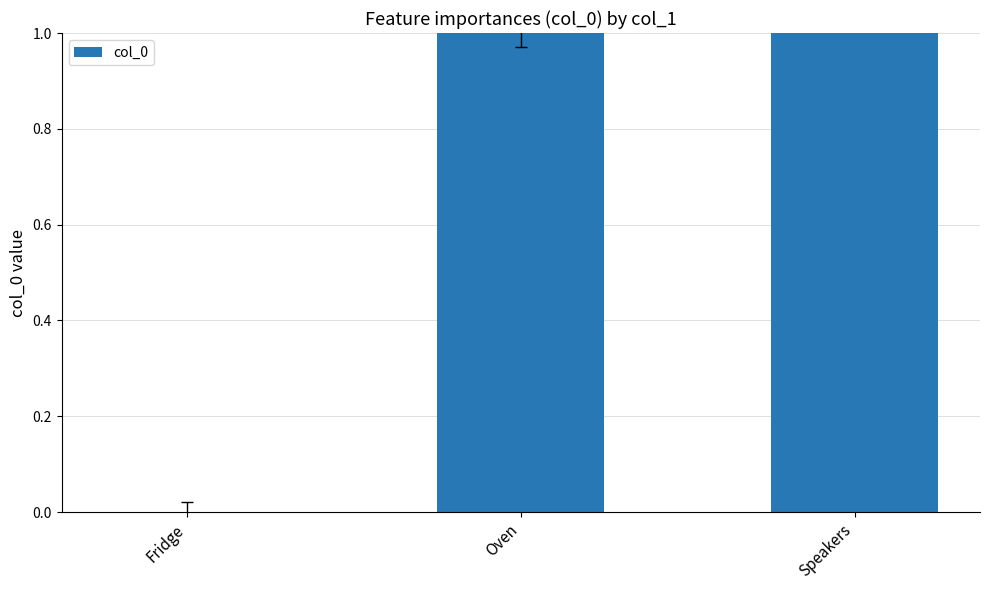

Rank the categories by value from highest to lowest.

Speakers, Oven, Fridge